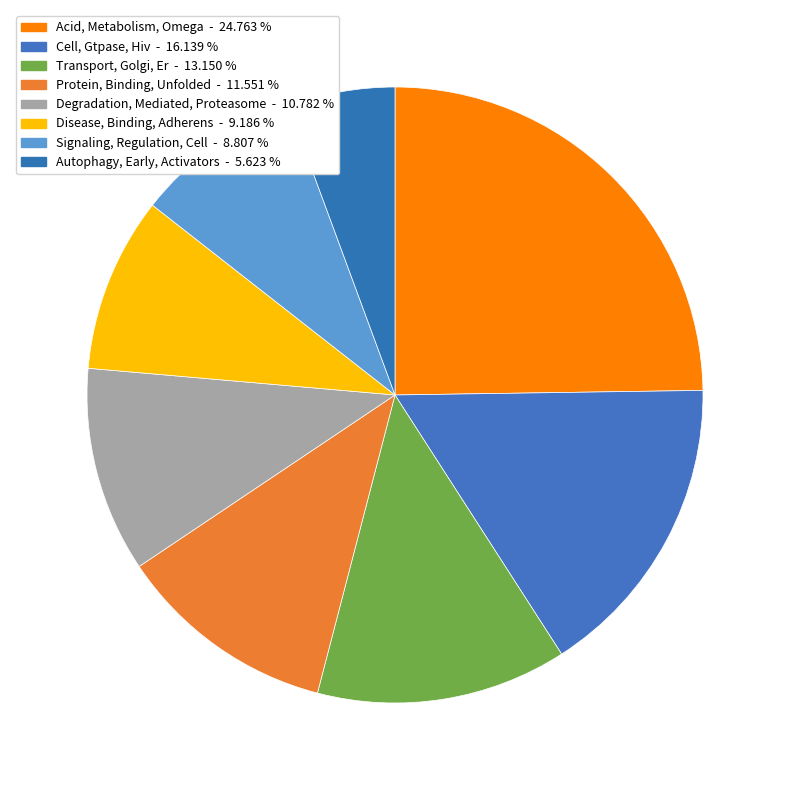

What is the change in value from Acid, Metabolism, Omega to Protein, Binding, Unfolded?

-13.0